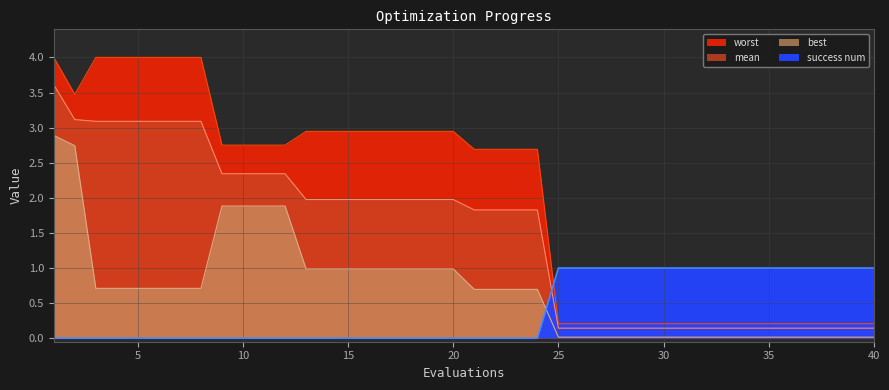

What are all the series names shown in the legend?

mean, best, worst, success num